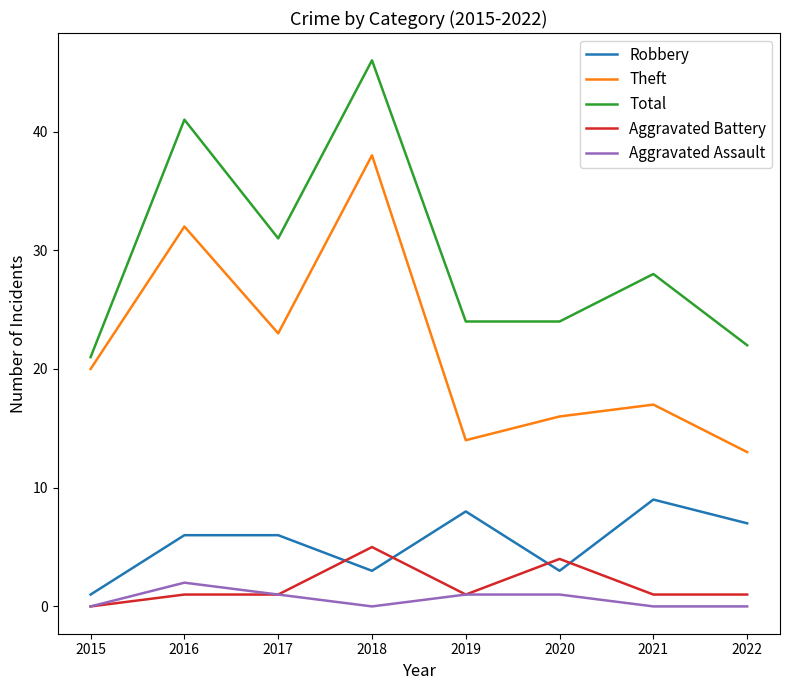

True or false: Total has a value of 28 at 2021.

True